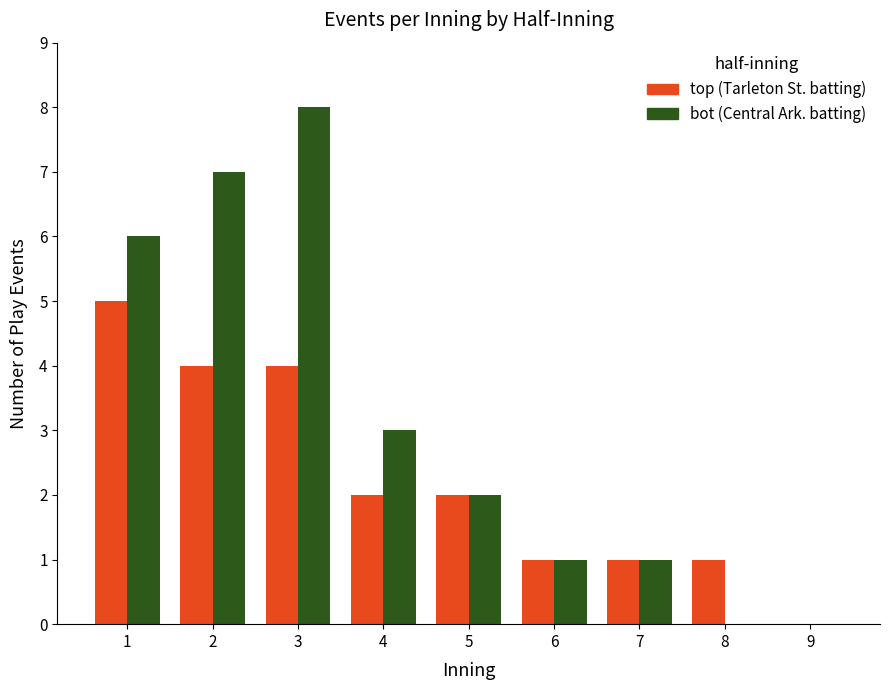

What is the sum of all top (Tarleton St. batting) values?

20